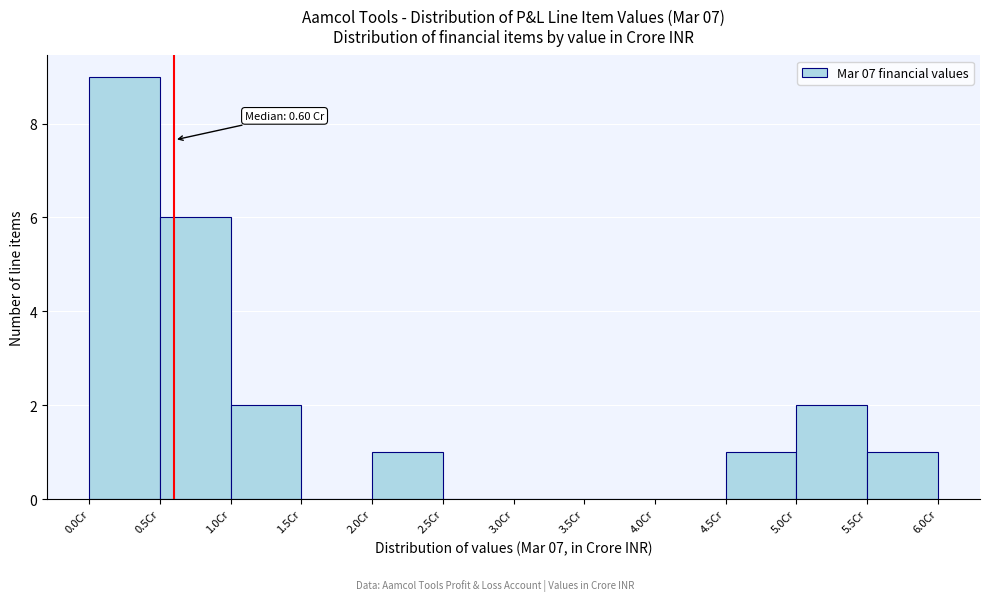

Which range on the x-axis has the tallest bar?

0.0 to 0.5